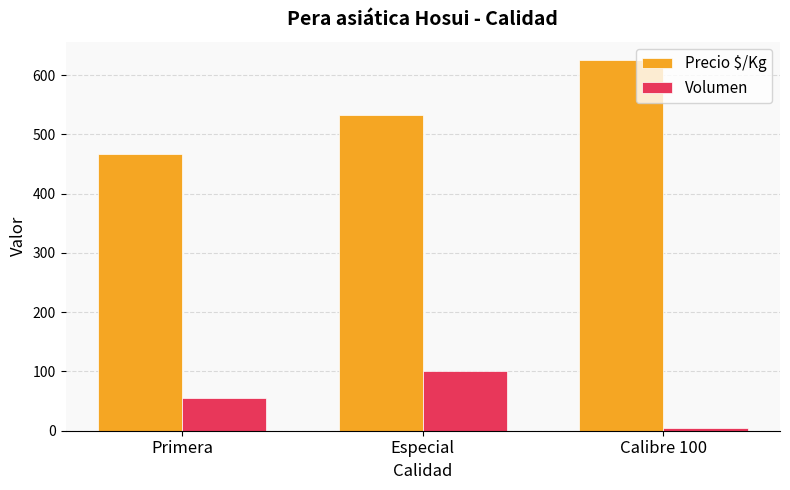

Reading right to left, list all the values displayed in this chart.

Precio $/Kg: 625	533	467
Volumen: 4	100	55